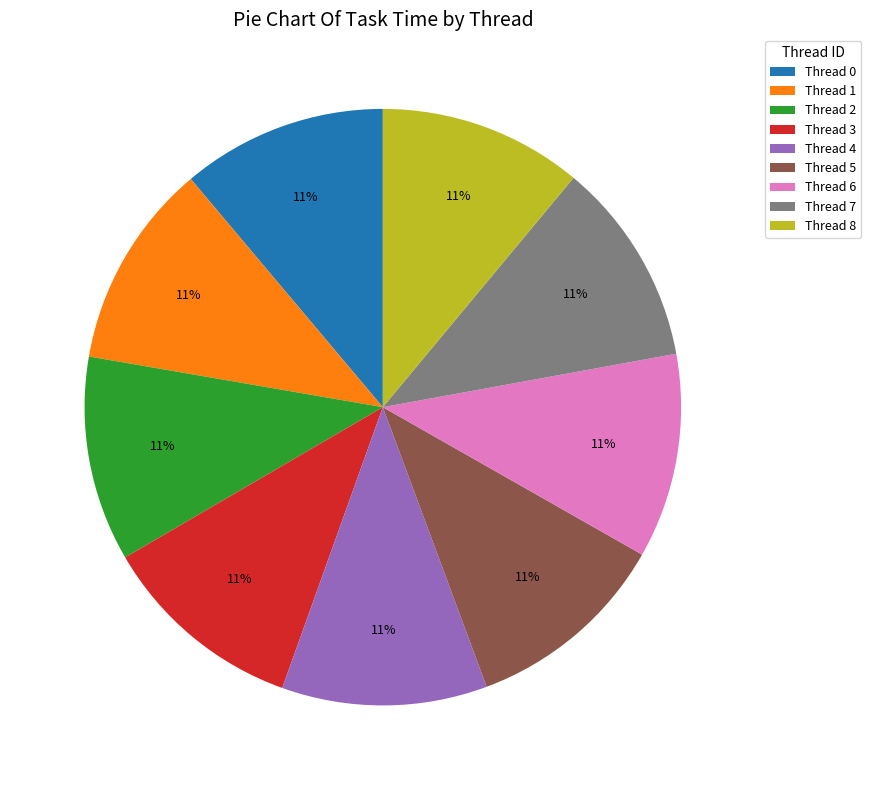

Is the sum of Thread 2 and Thread 3 greater than half?

No